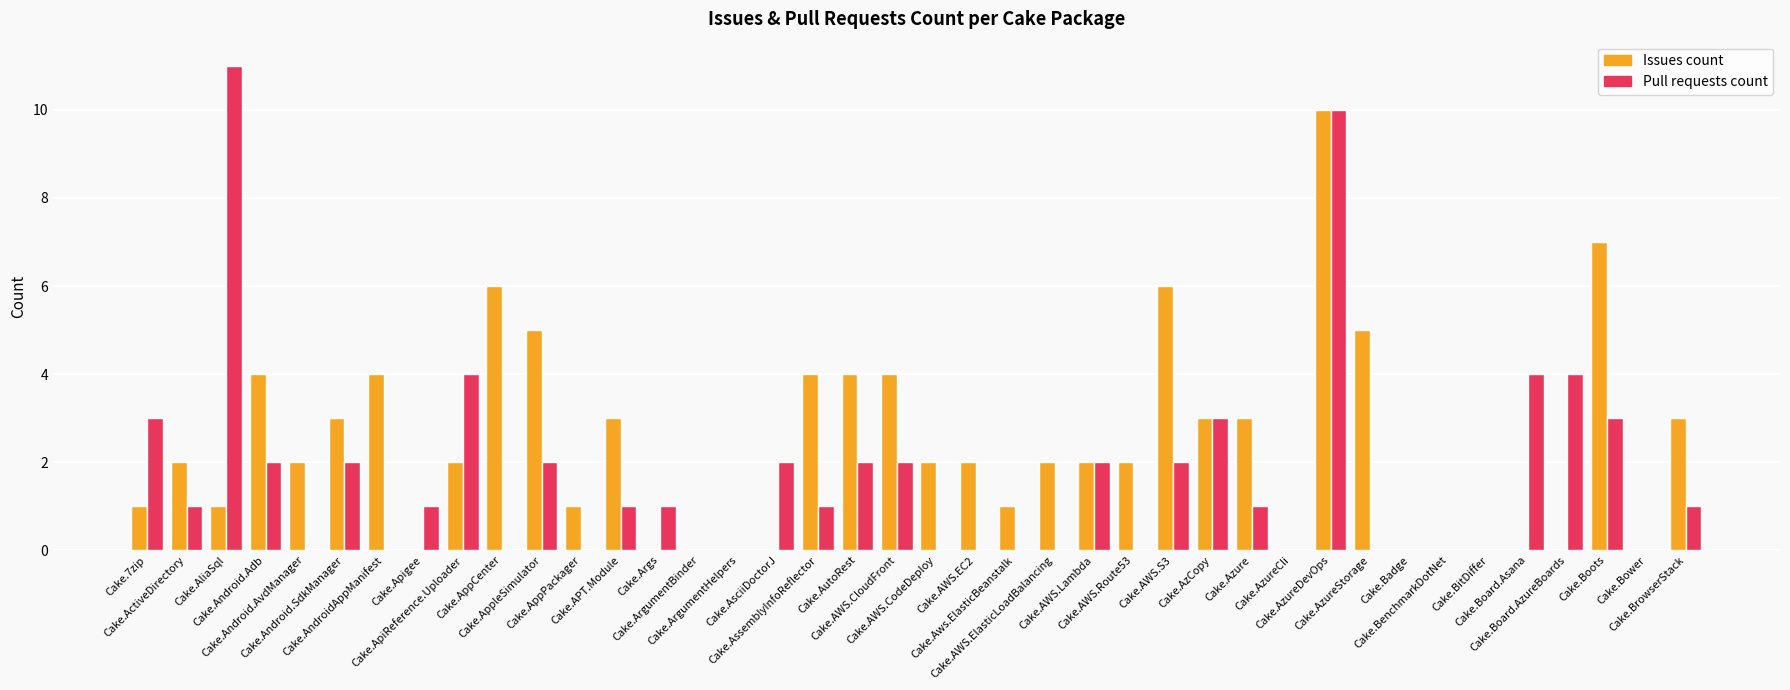

What is the greatest value displayed?

11